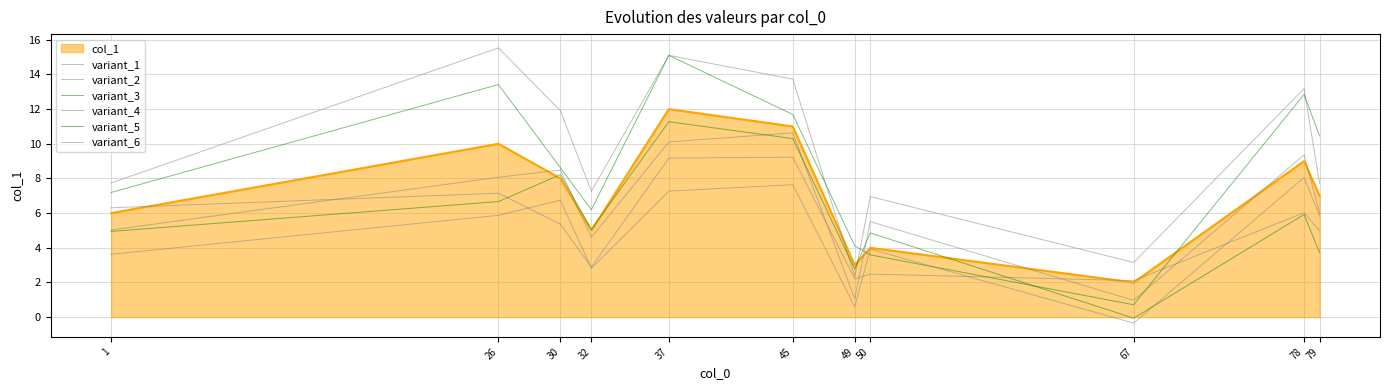

What is the sum of the variant_2 values at 37 and 49?

11.4